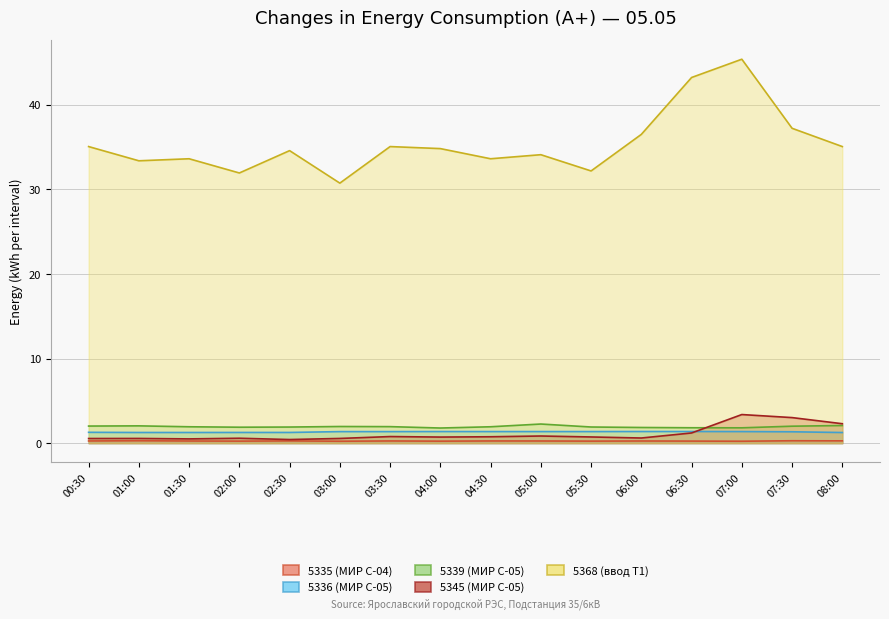

What is the label of the 1st point from the right?

08:00